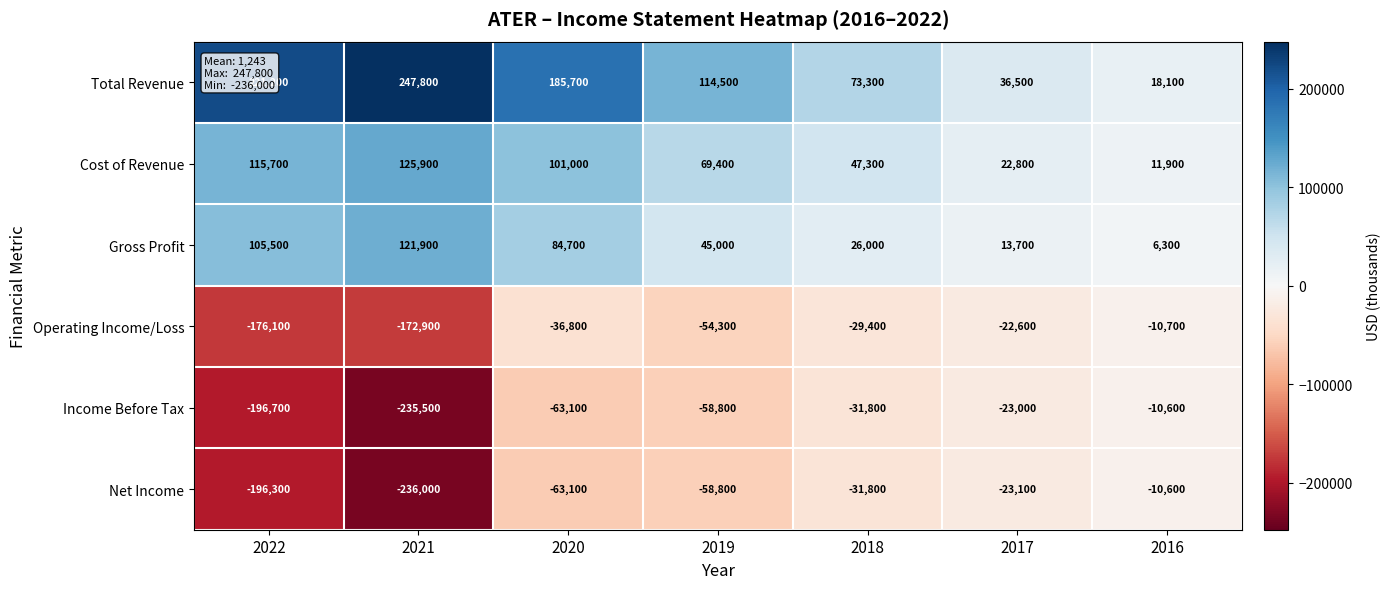

What is the difference between the highest and lowest values at 2019?

173300